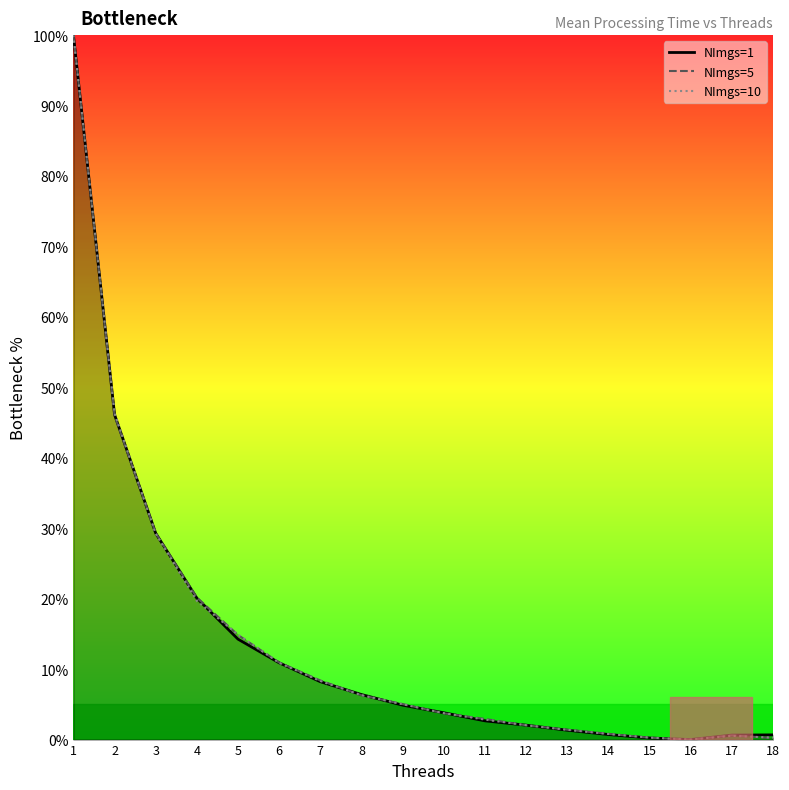

What is the sum of all NImgs=1 values?

252.2